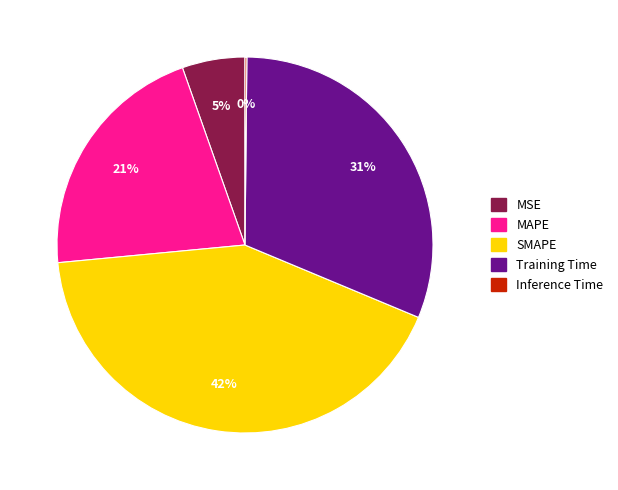

Is the sum of MAPE and Training Time greater than half?

Yes